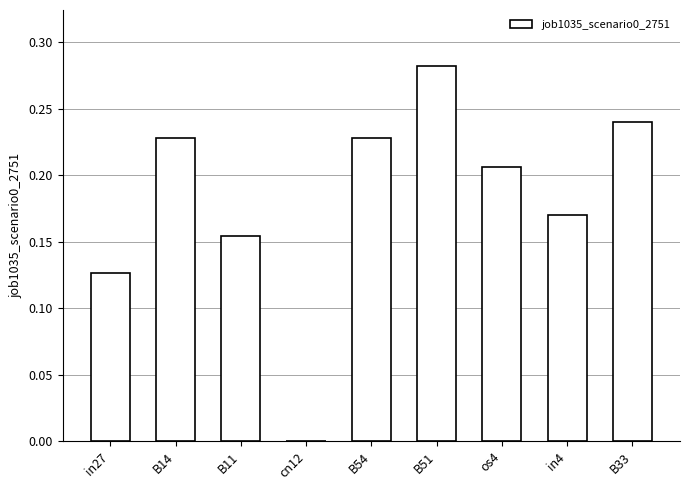

At which category does the chart reach its peak across all series?

B51